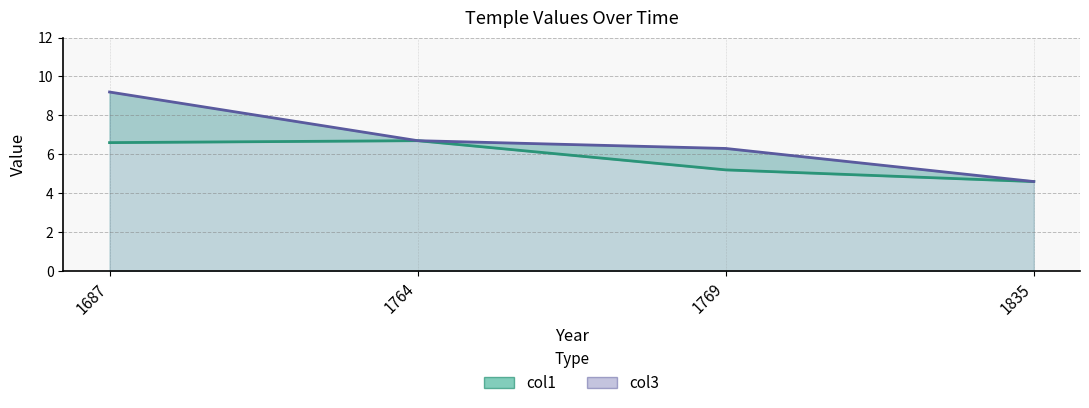

What are all the series names shown in the legend?

col1, col3